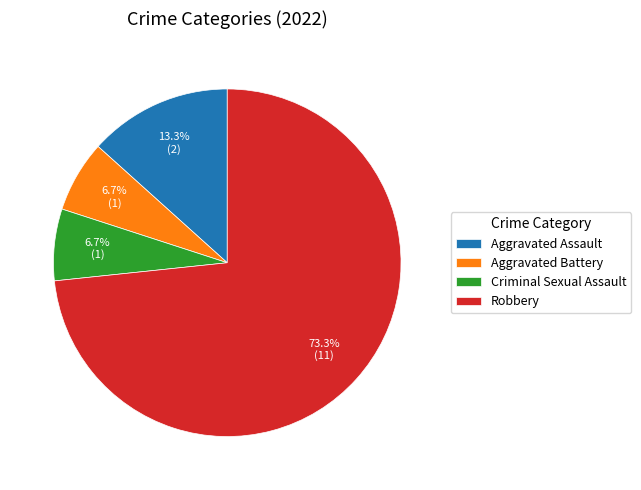

To the nearest percent, what is the combined percentage of Aggravated Assault and Aggravated Battery?

20%